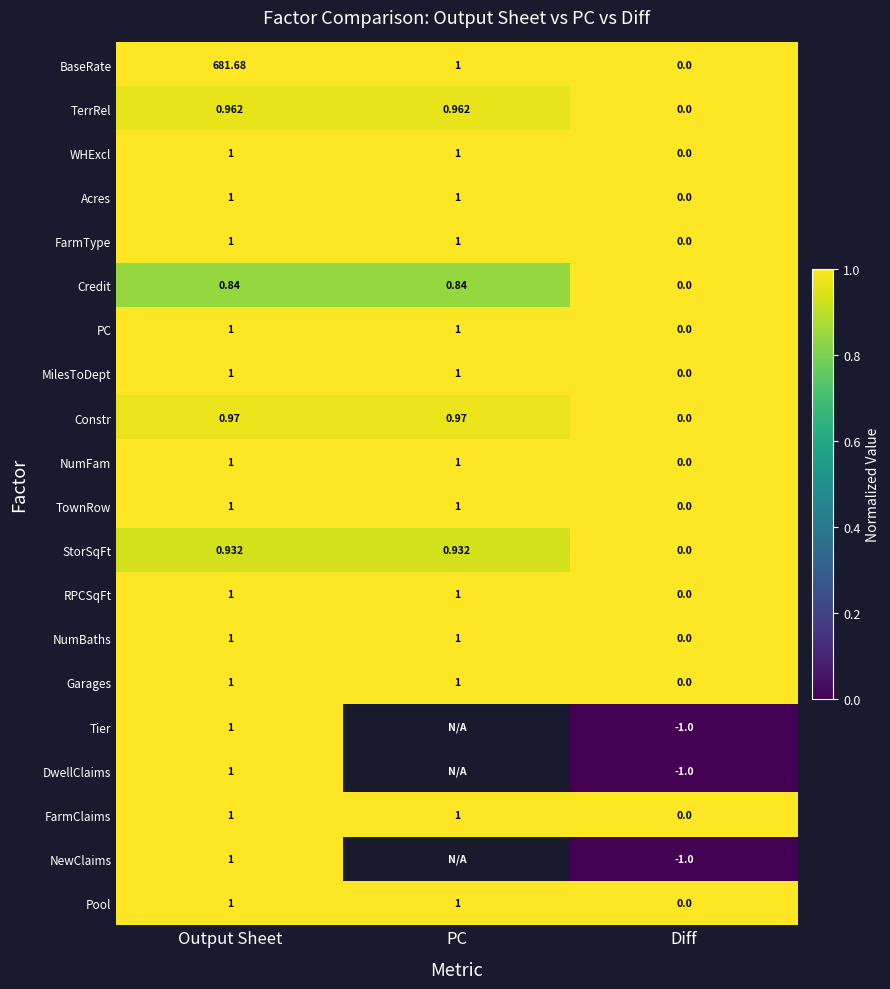

Is the value of WHExcl at PC greater than the value of NewClaims at Diff?

Yes